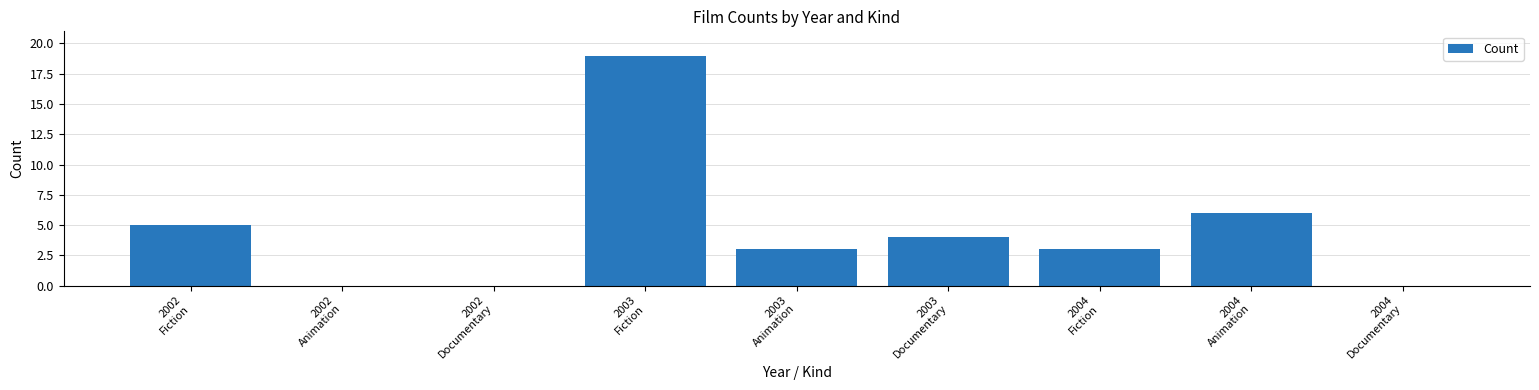

What is the greatest value displayed?

19